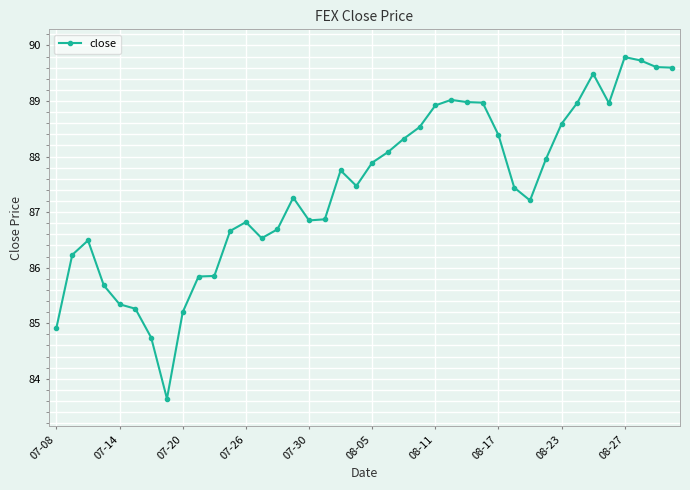

True or false: there are more than 2 points higher than both neighbors.

True